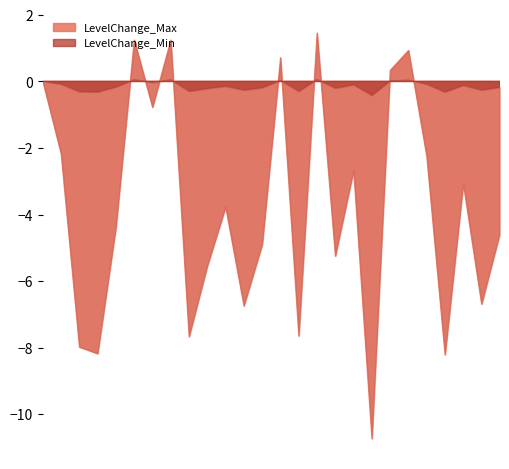

What is the label of the 22nd point from the left?

2005-6